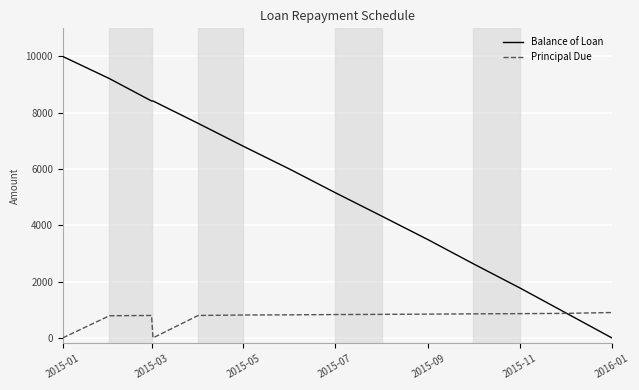

What are all the series names shown in the legend?

Balance of Loan, Principal Due